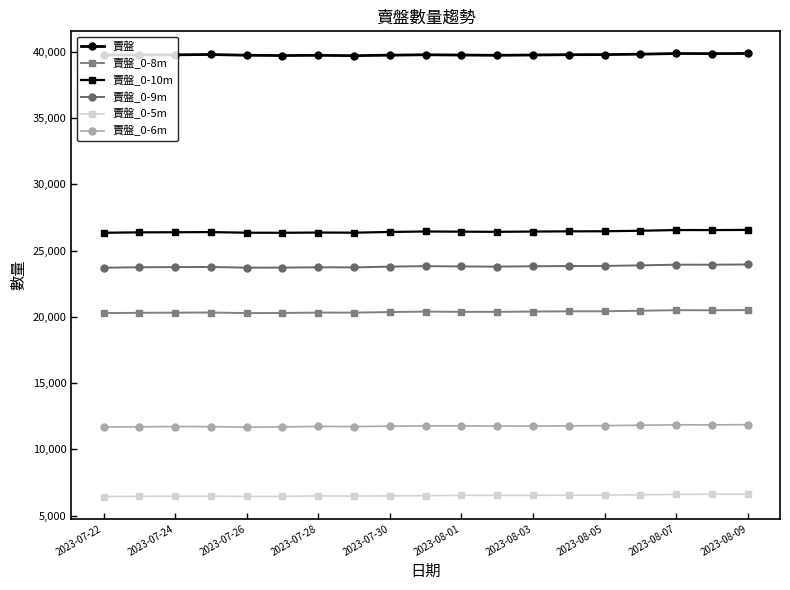

What is the average value of the 賣盤_0-6m series?

11762